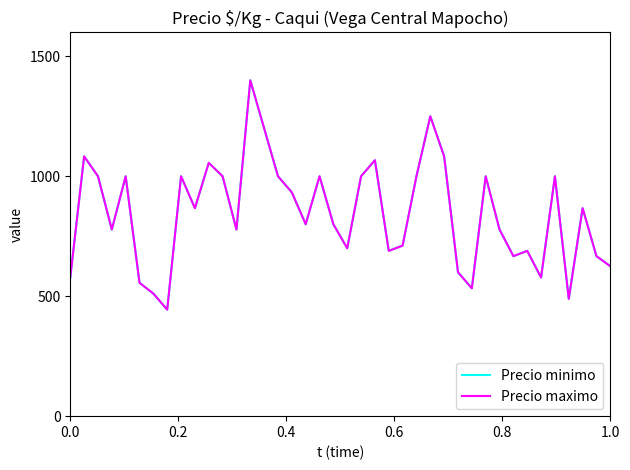

Does the chart display data point markers on the line(s)?

No